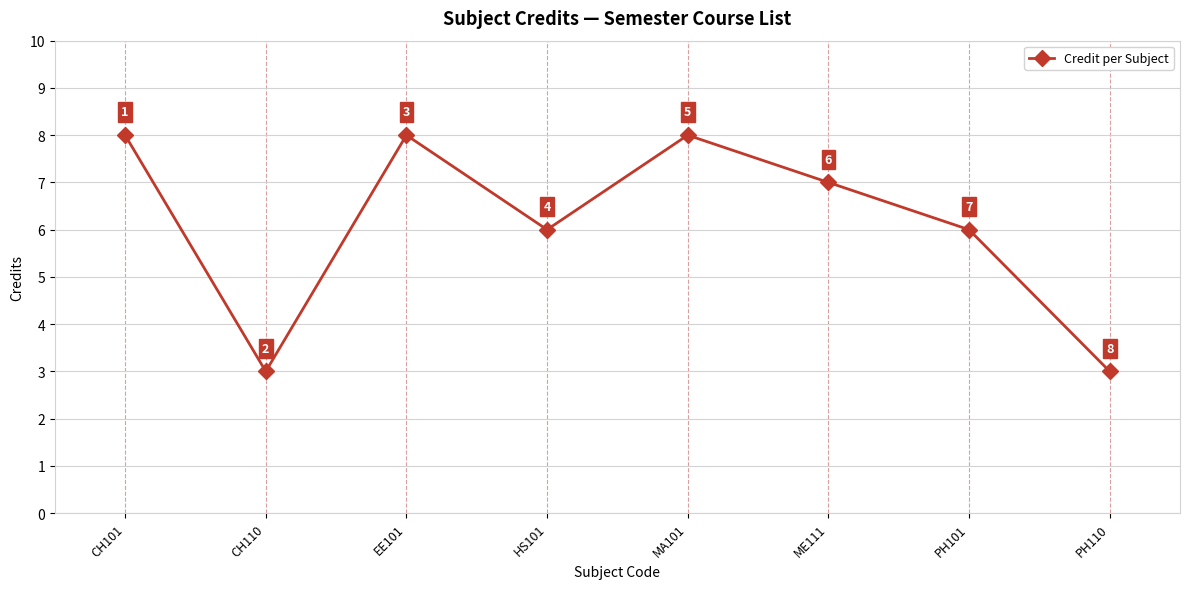

What is the average value?

6